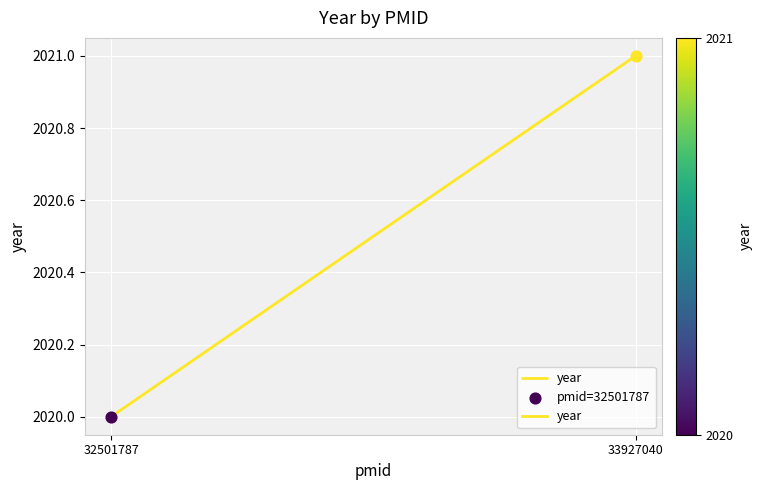

Between 33927040 and 32501787, which is larger?

33927040